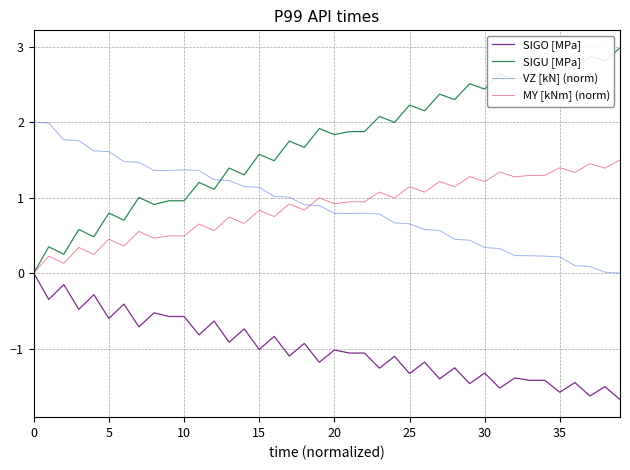

Which series has the largest range (max minus min)?

SIGU [MPa]